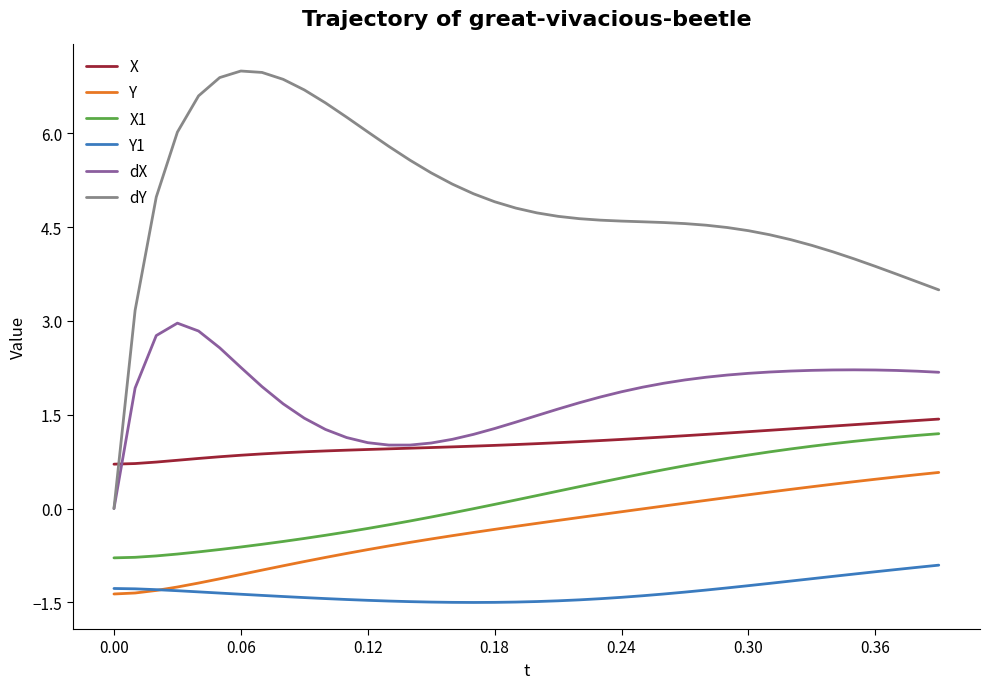

What is the minimum value shown in the chart?

-1.5